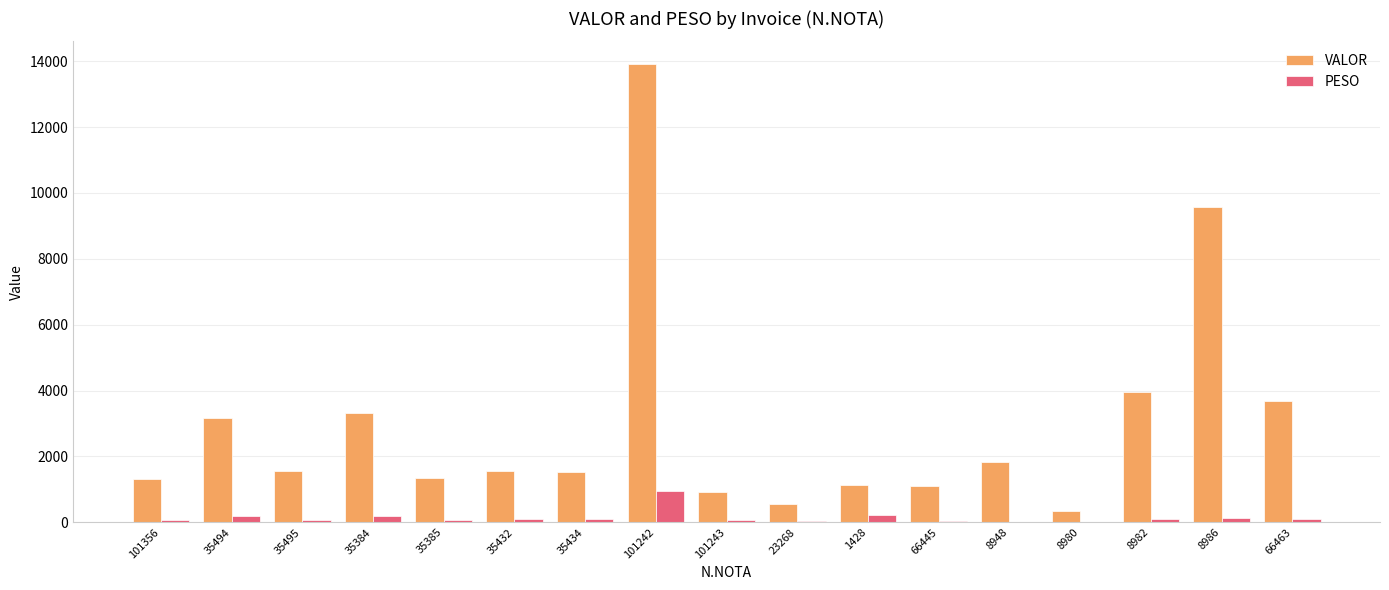

What is the highest value of the VALOR series?

13909.9